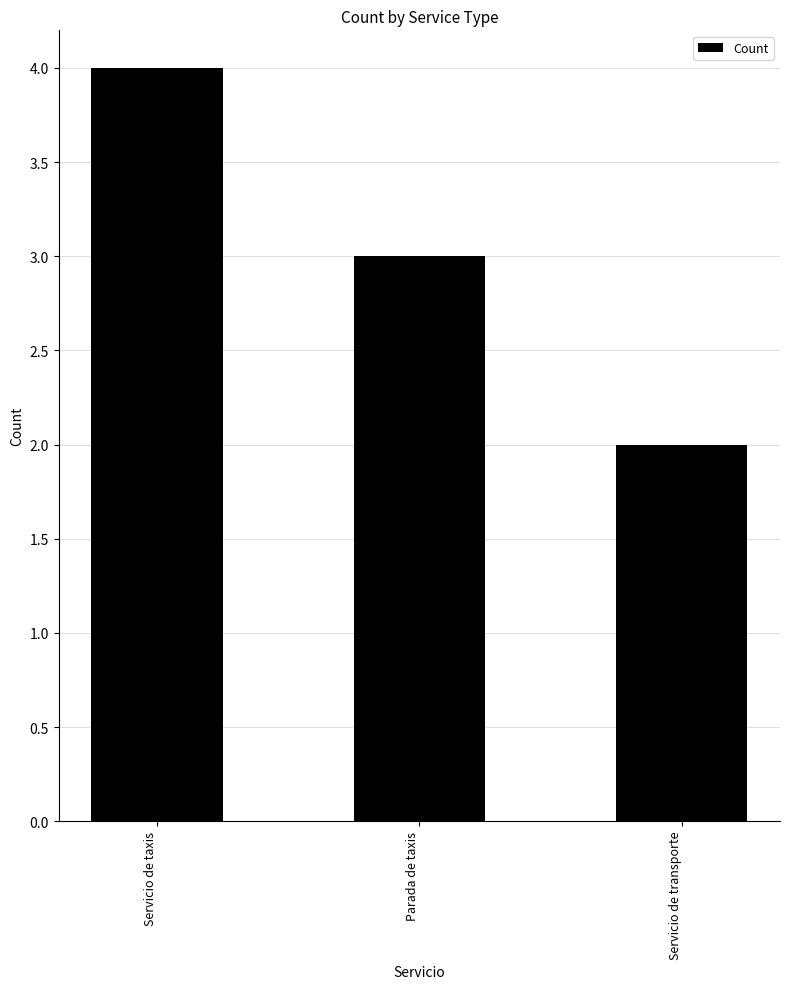

What is the label of the 2nd bar from the right?

Parada de taxis